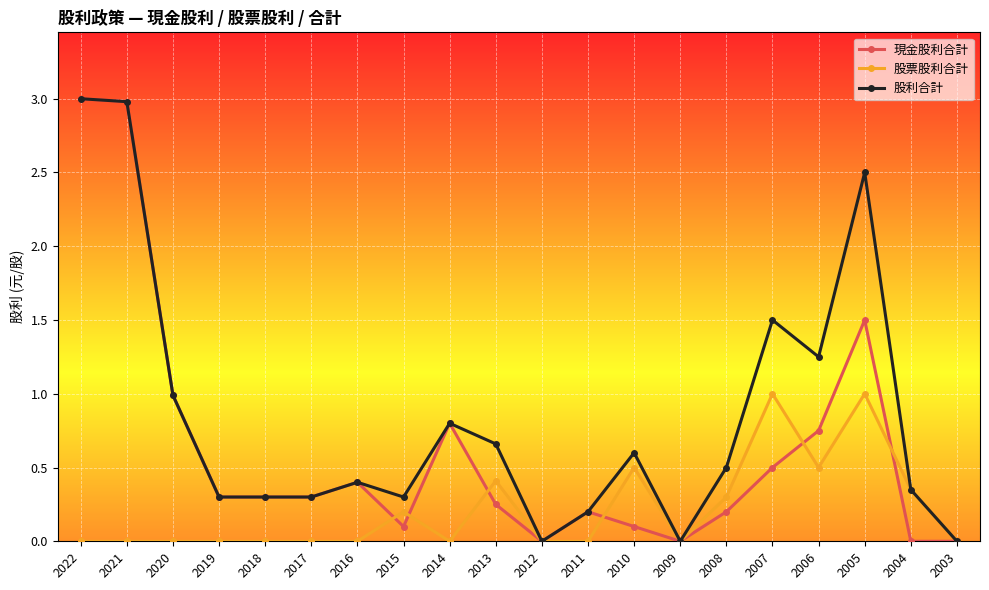

Is it true that 股利合計 equals 0.6 at 2004?

False